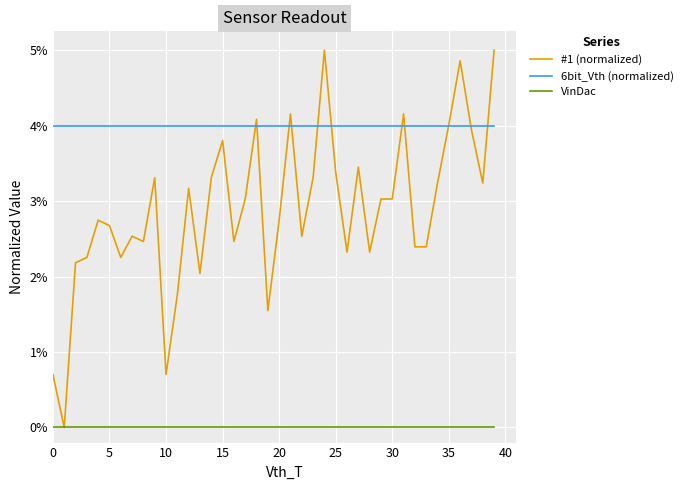

What are all the series names shown in the legend?

#1 (normalized), 6bit_Vth (normalized), VinDac